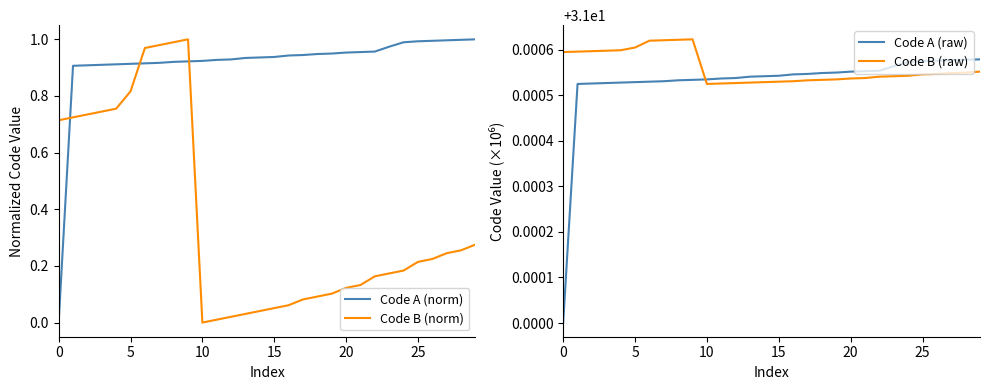

At how many categories does at least one series exceed 4?

30